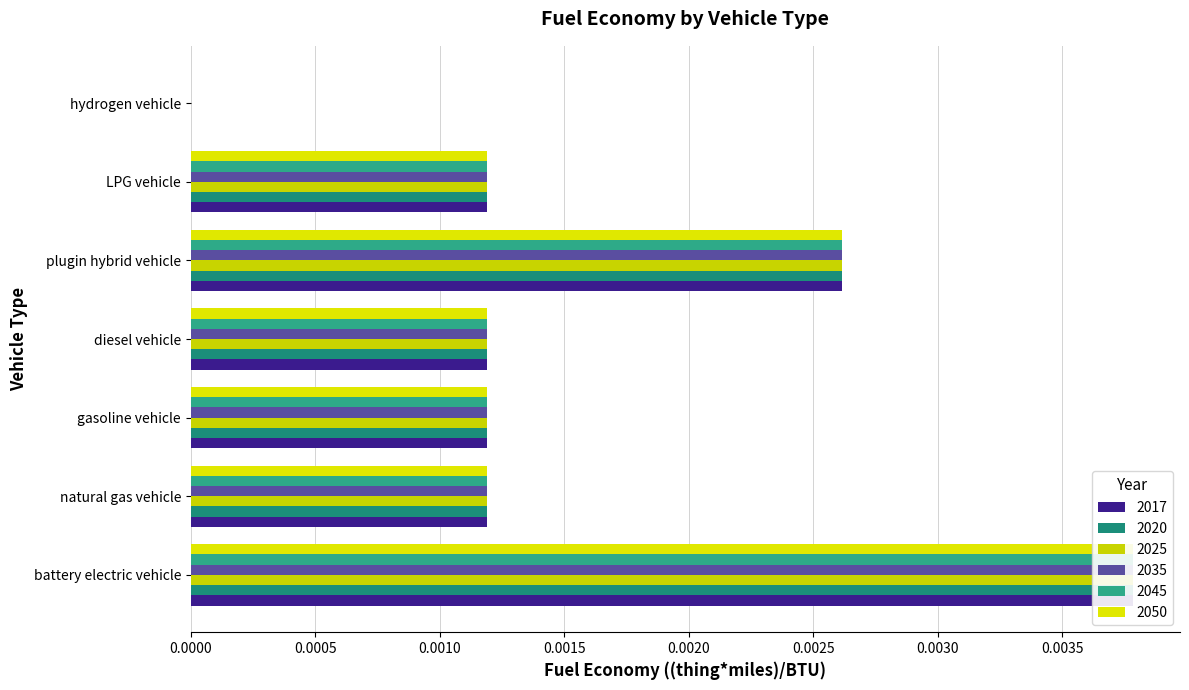

Count the number of categories in the chart.

7